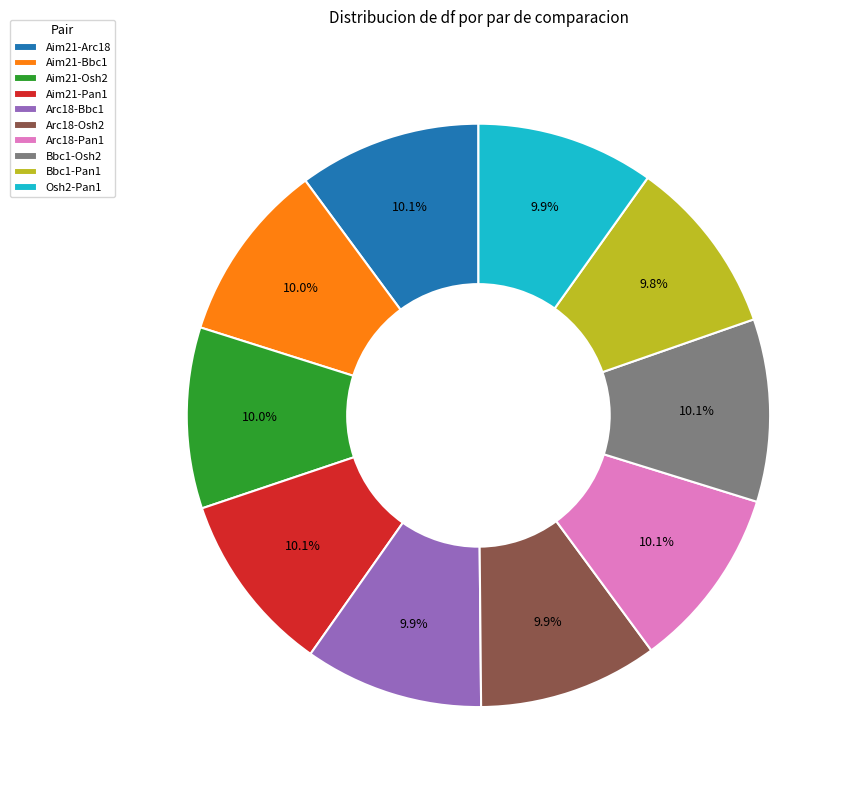

The Arc18-Pan1 slice represents 22% of the pie. True or false?

False